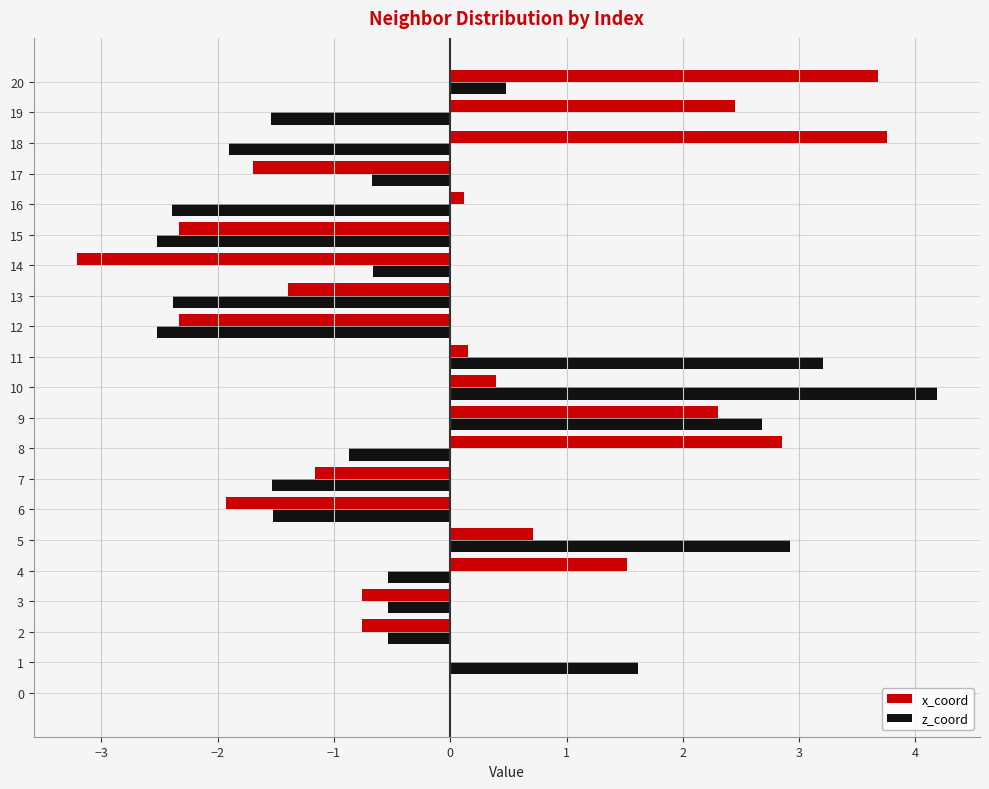

The z_coord series shows -0.7 at 6. True or false?

False